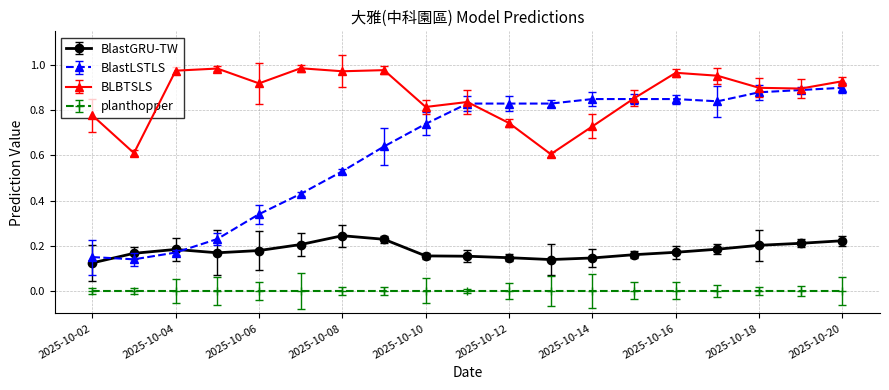

How many interior local peaks does the BlastGRU-TW series have?

2